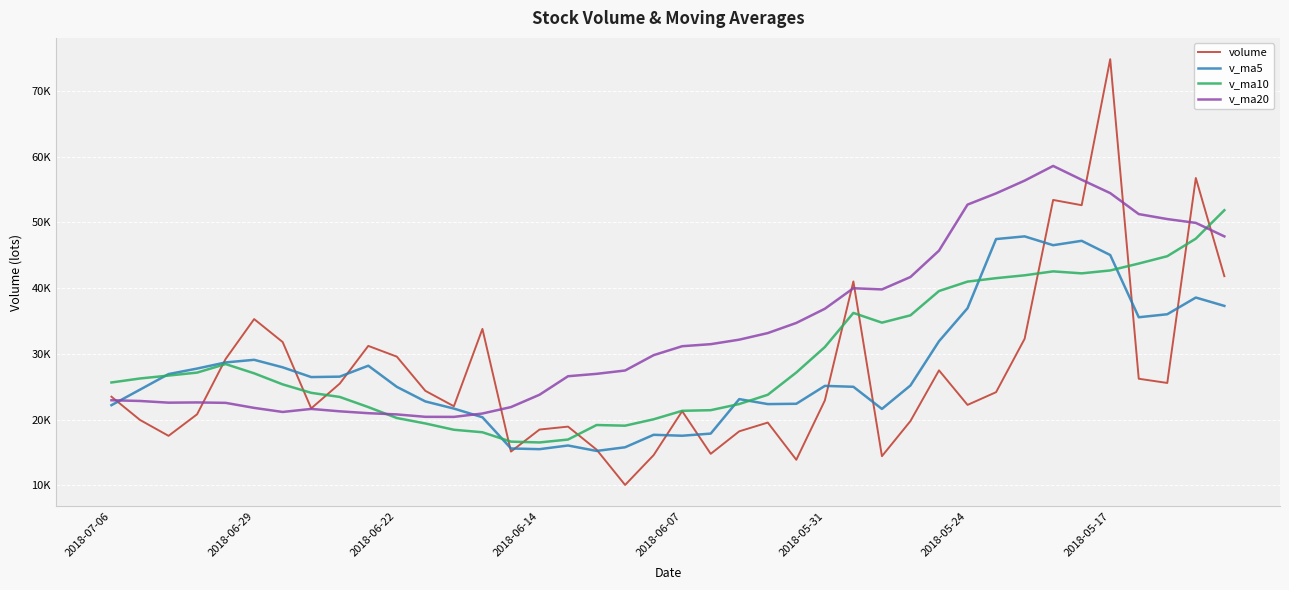

What are all the series names shown in the legend?

volume, v_ma5, v_ma10, v_ma20